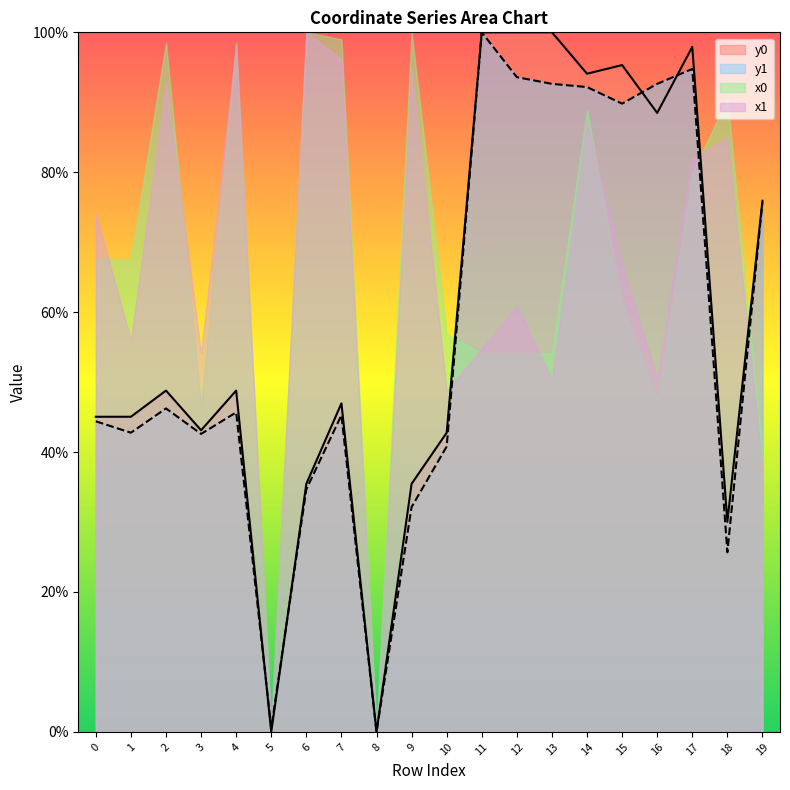

In y1, how many points are higher than both neighbors (excluding endpoints)?

5